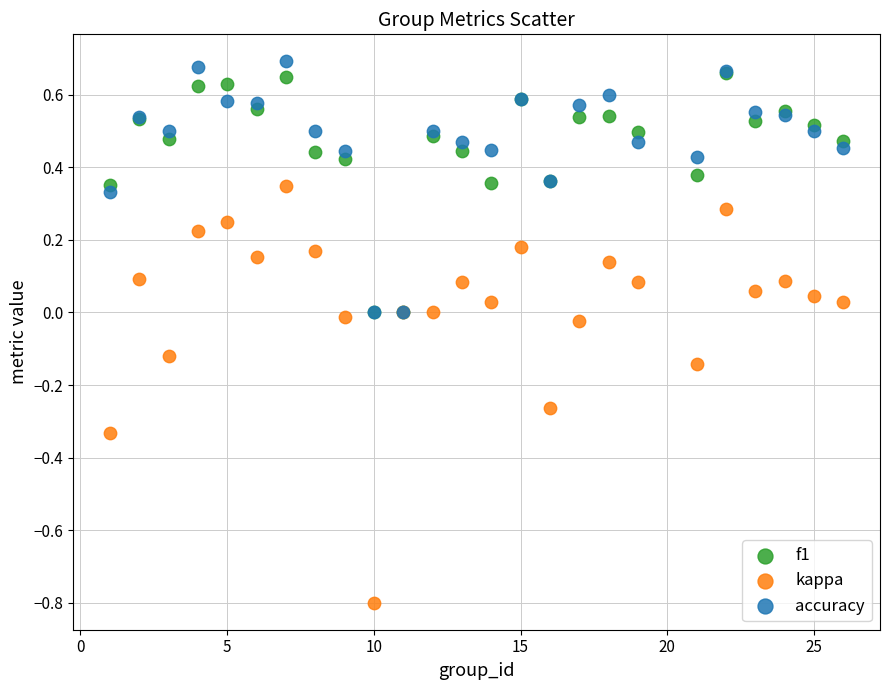

Which series has the largest Y range (max minus min)?

kappa